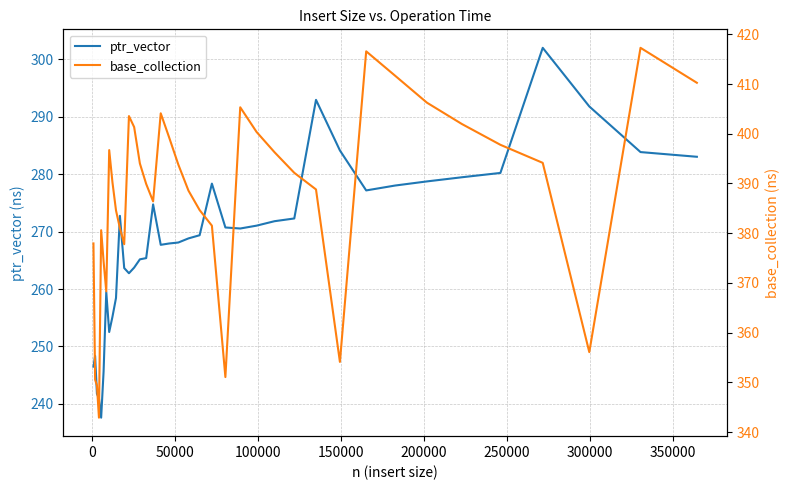

True or false: base_collection and ptr_vector cross at least once.

False